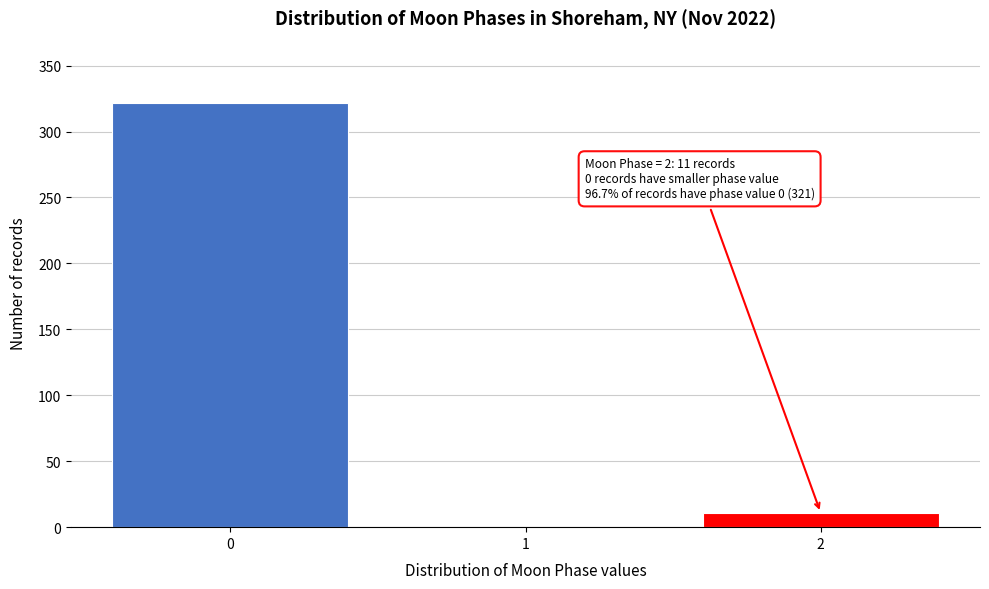

Reading left to right, extract all data points from this chart.

0=322	1=0	2=11